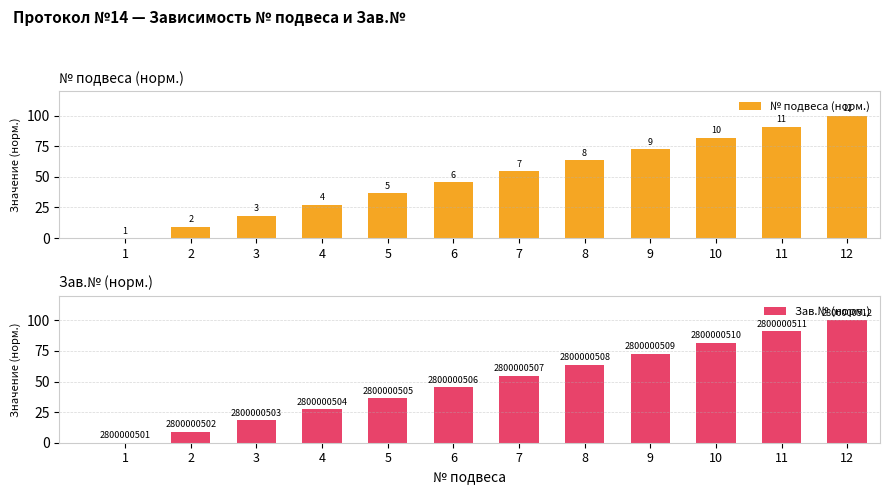

Is it true that № подвеса (норм.) equals 9.1 at 2?

True